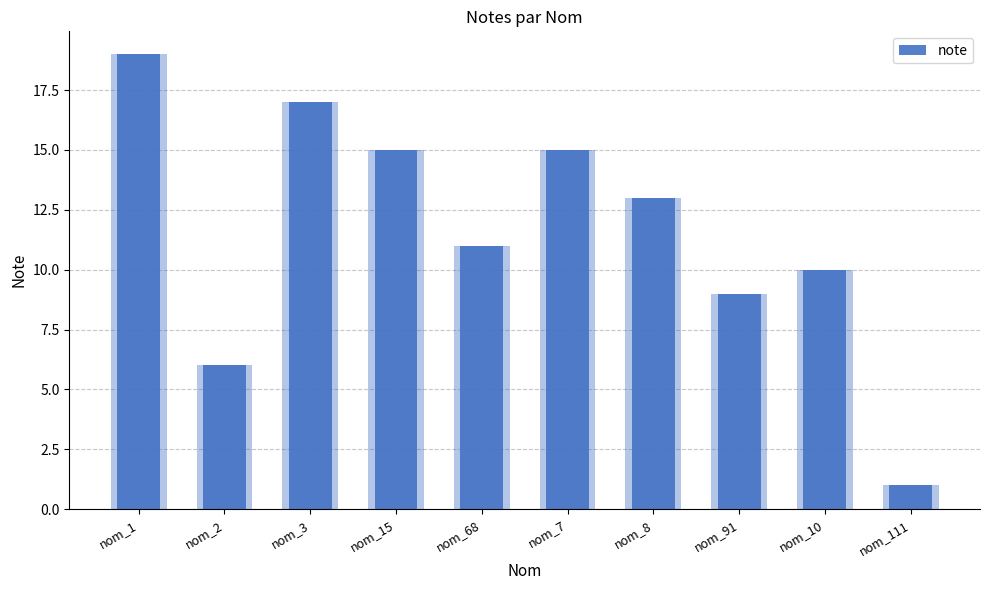

What is the difference between the second highest and second lowest values?

11